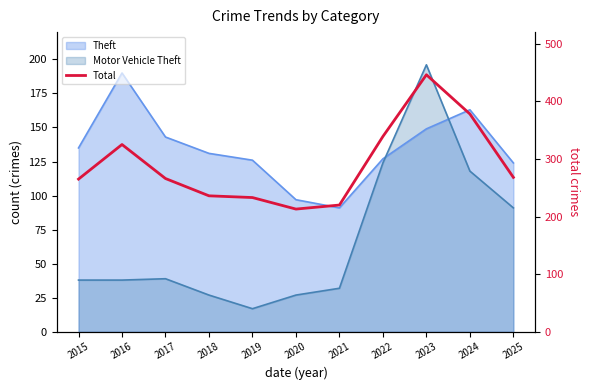

What is the change in value from 2016 to 2025?

-57